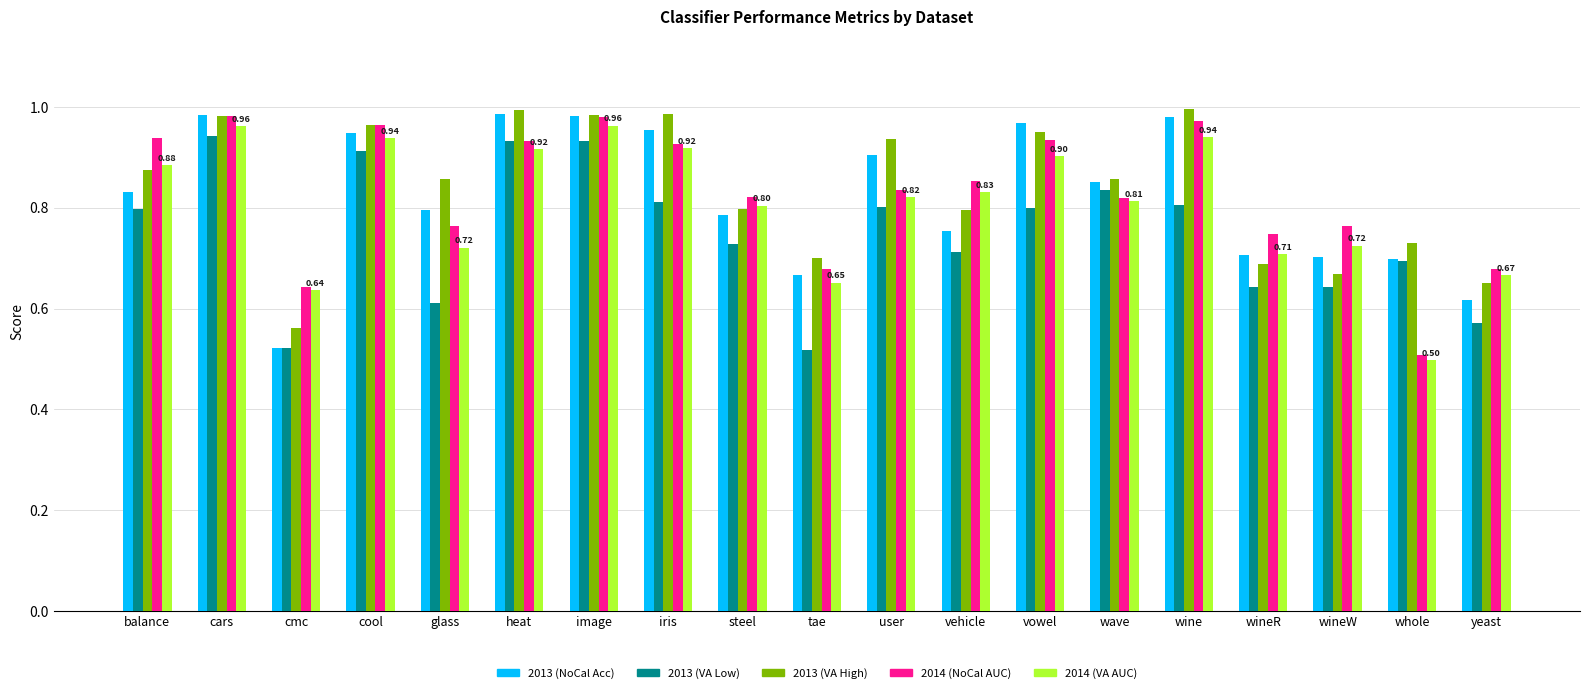

What is the total value across all series at wine?

4.7